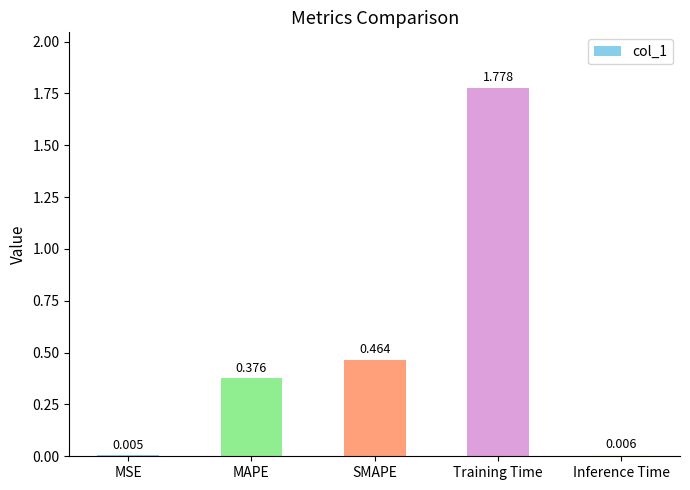

At which label is the value closest to 0?

MSE